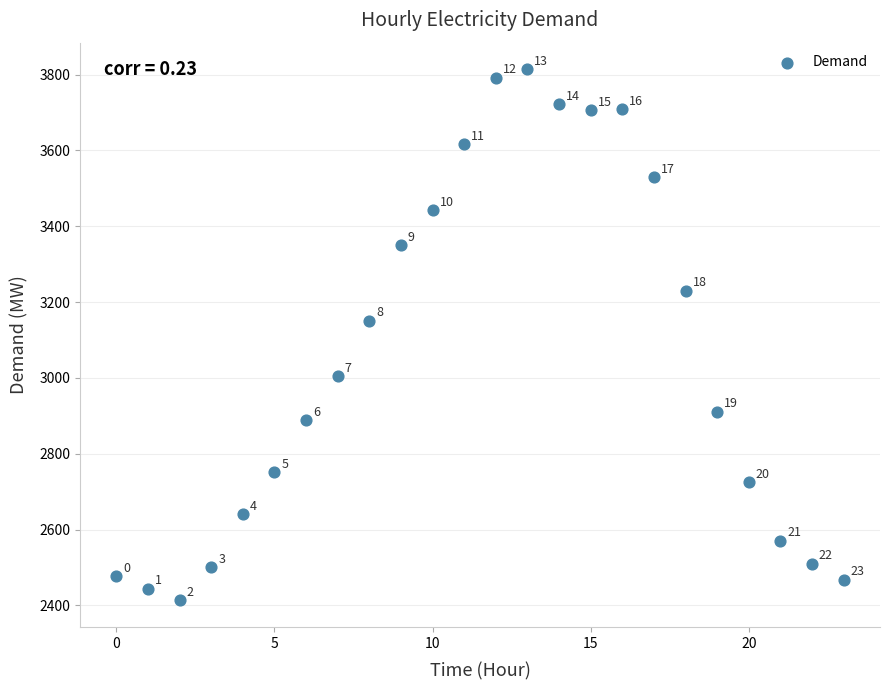

What Y value in the scatter plot is closest to 3113?

3151